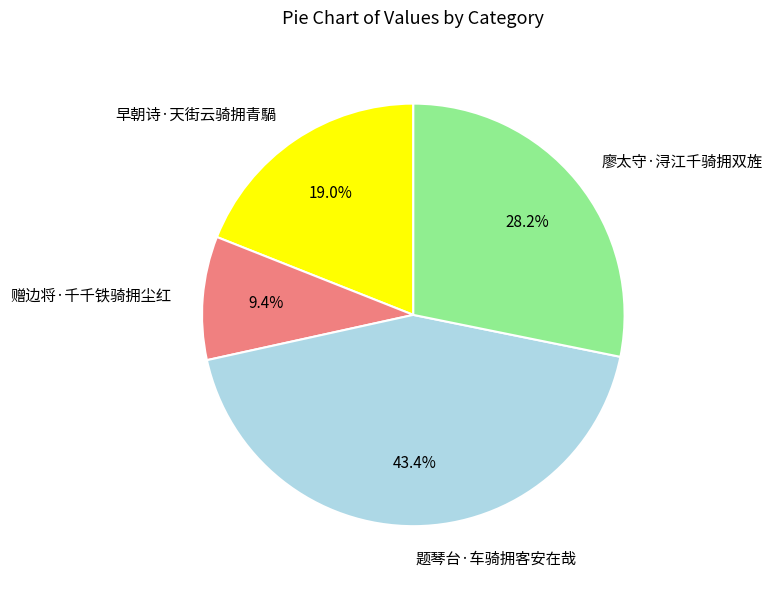

What is the smallest slice in the pie chart?

赠边将·千千铁骑拥尘红